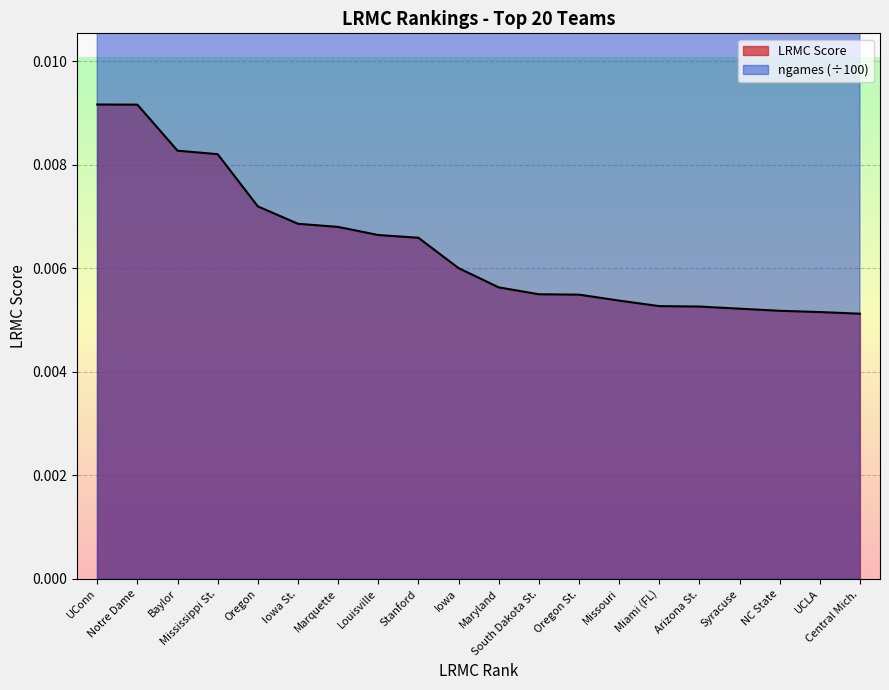

Count the number of categories in the chart.

20